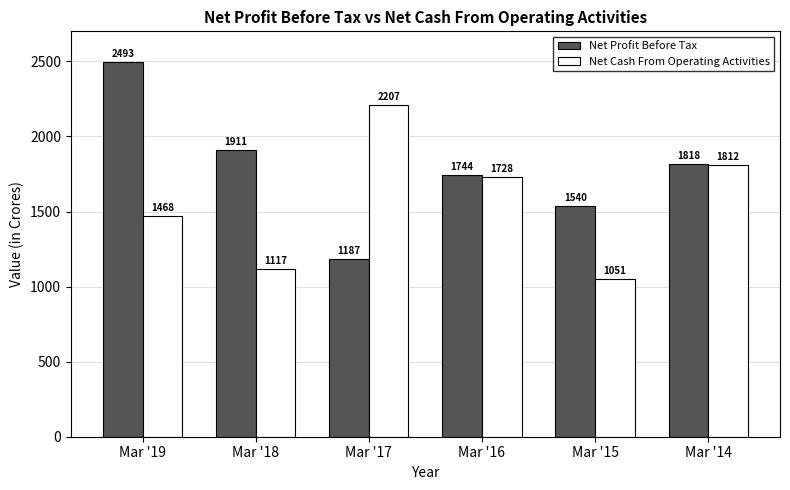

What is the difference between the Net Cash From Operating Activities values at Mar '15 and Mar '17?

1156.0